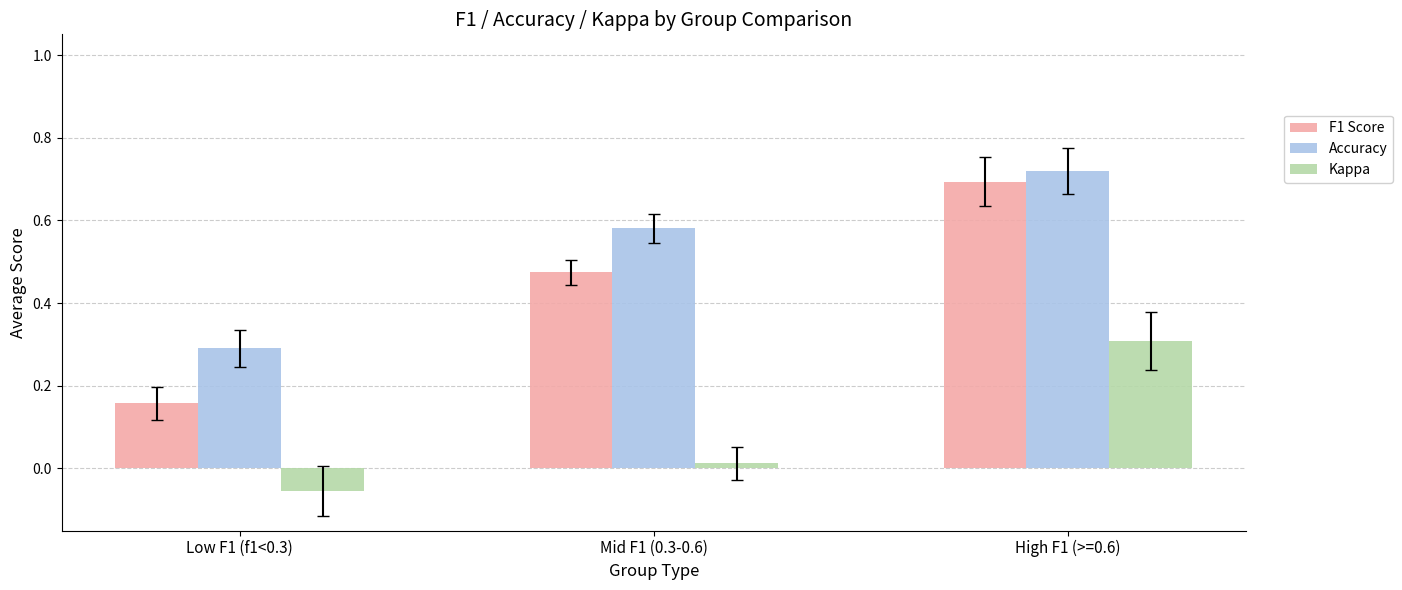

Which series has the largest range (max minus min)?

F1 Score